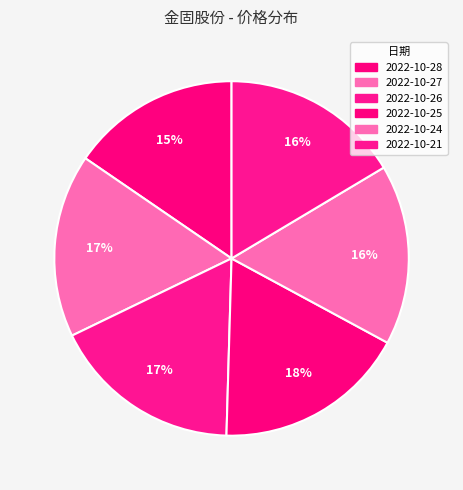

Count the number of slices in the pie.

6